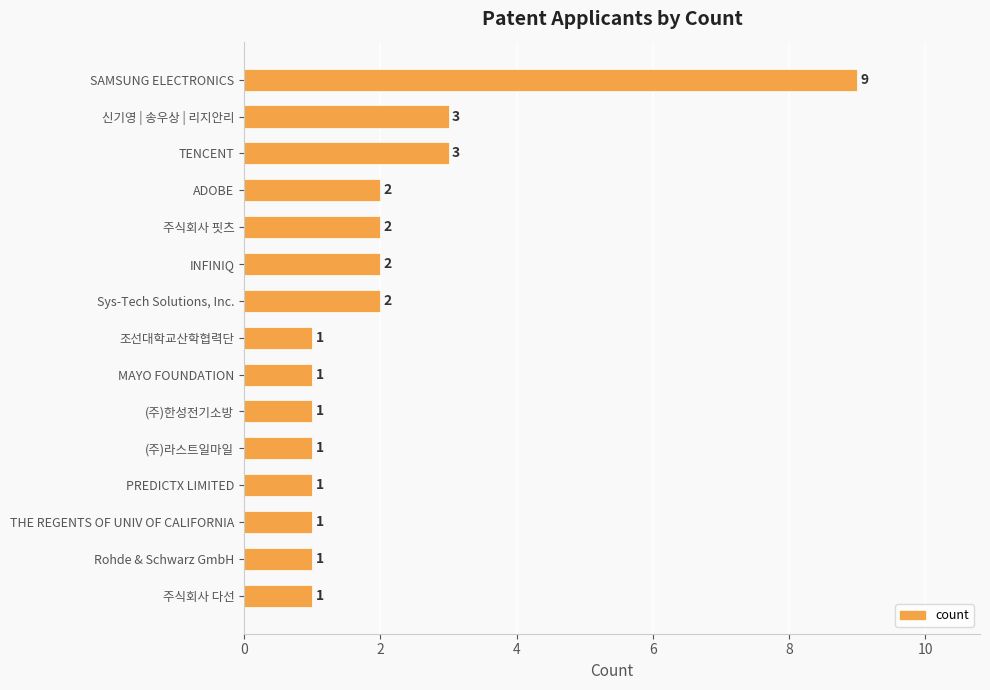

The value at 주식회사 핏츠 is 0. True or false?

False